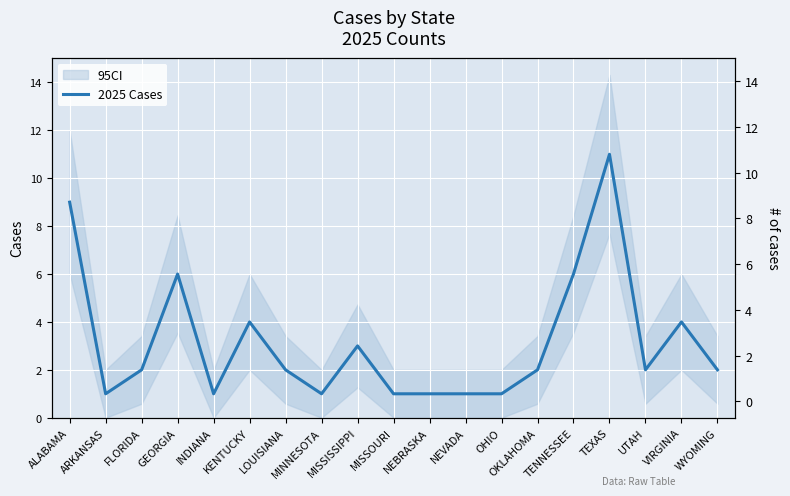

What is the label of the 2nd point from the left?

ARKANSAS